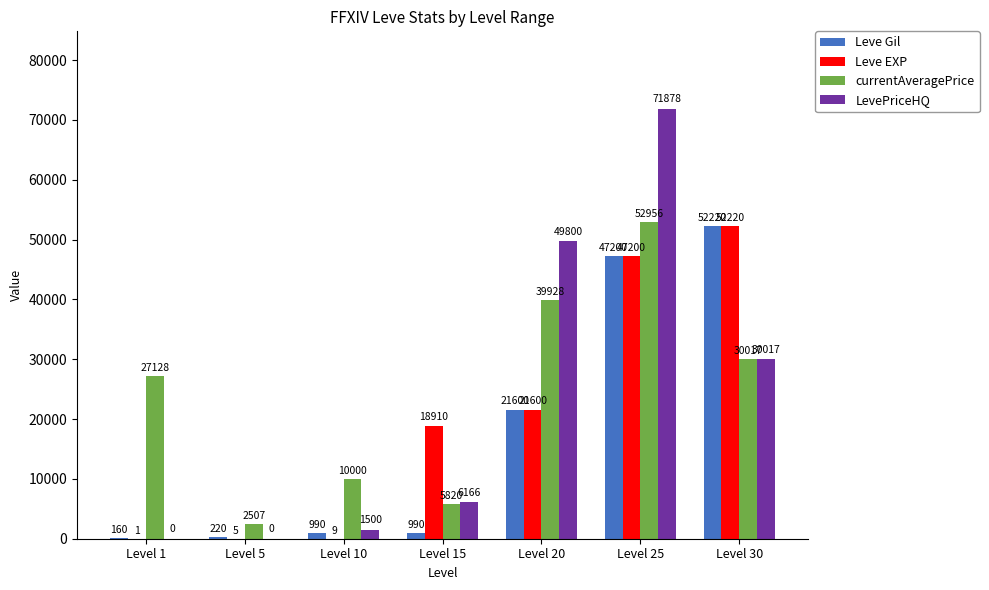

Where is currentAveragePrice nearest to the value 27731?

Level 1